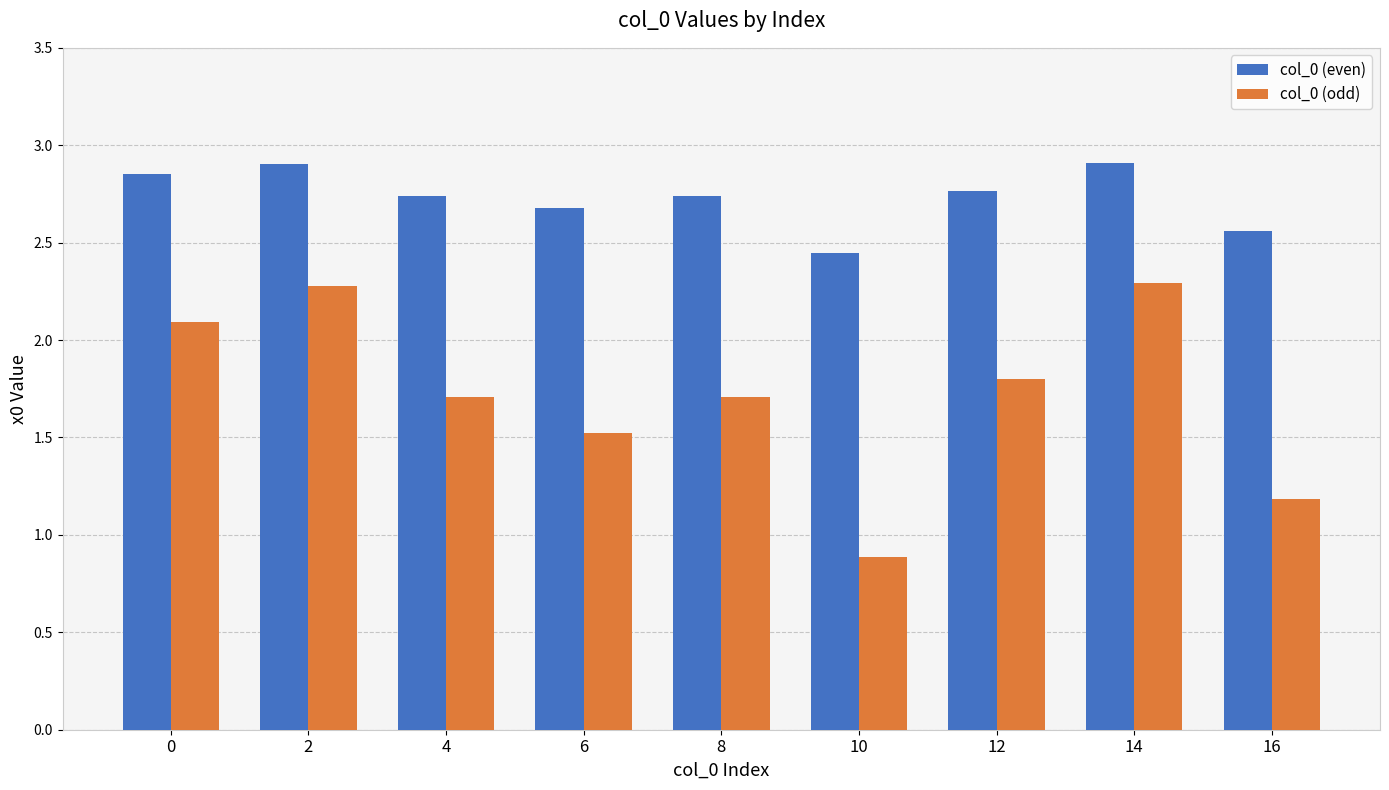

What is the sum of all col_0 (odd) values?

15.5